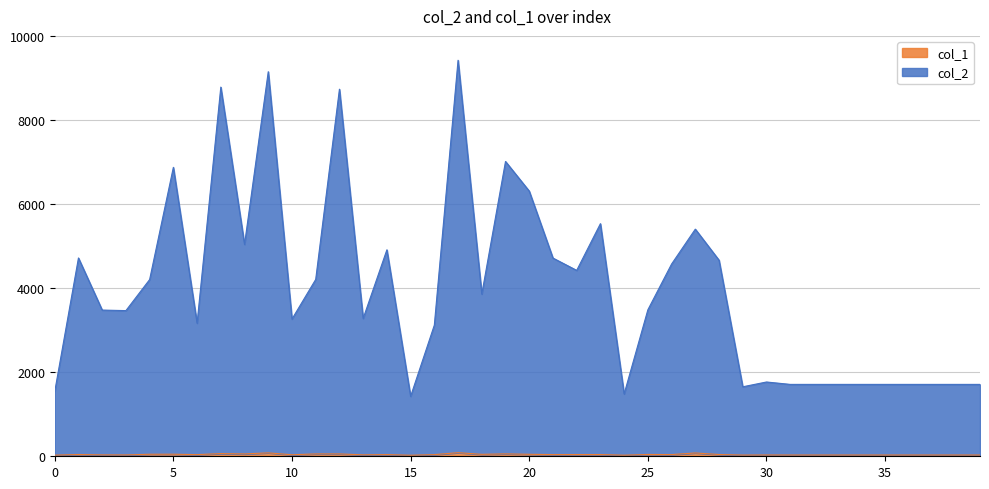

What is the value of the col_2 point at the 29th from the left?

4664